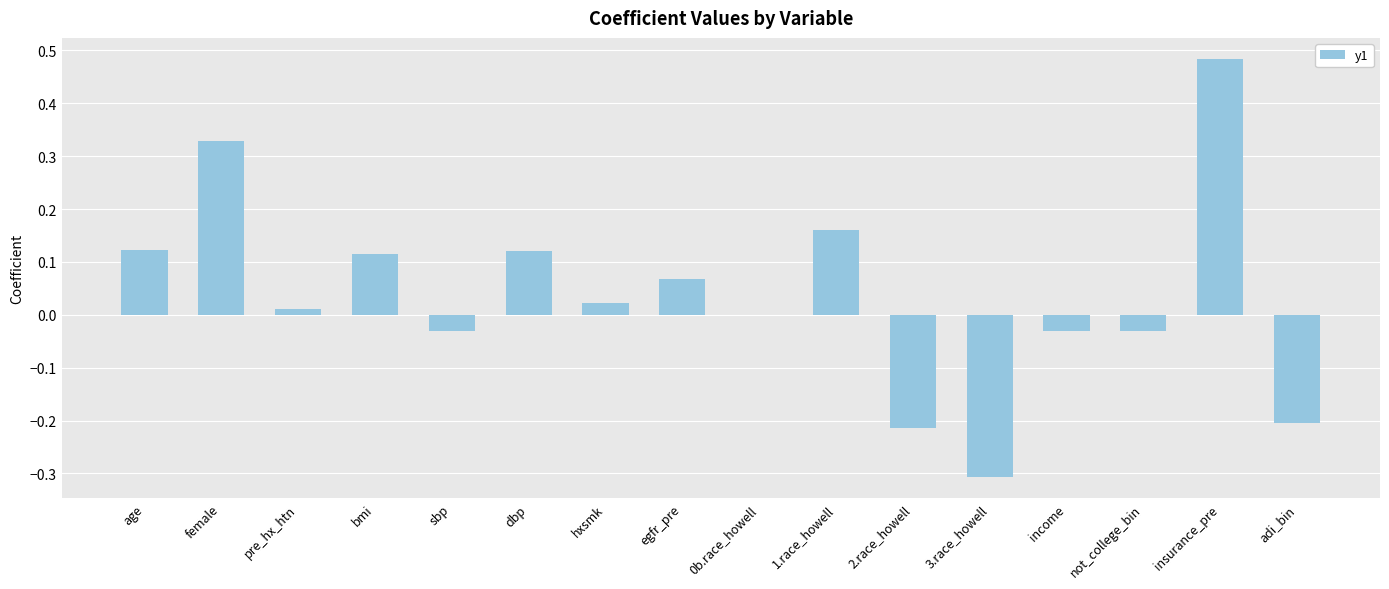

Between dbp and not_college_bin, which is larger?

dbp